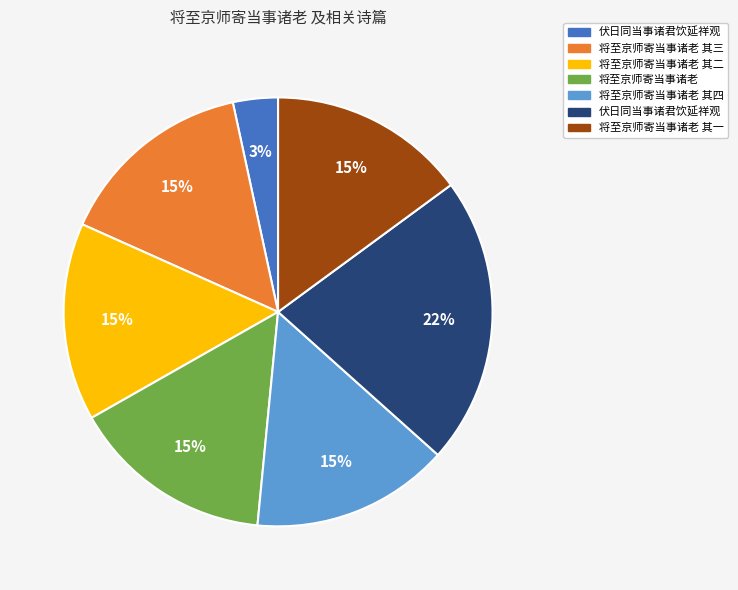

Is there a majority slice in this chart?

No